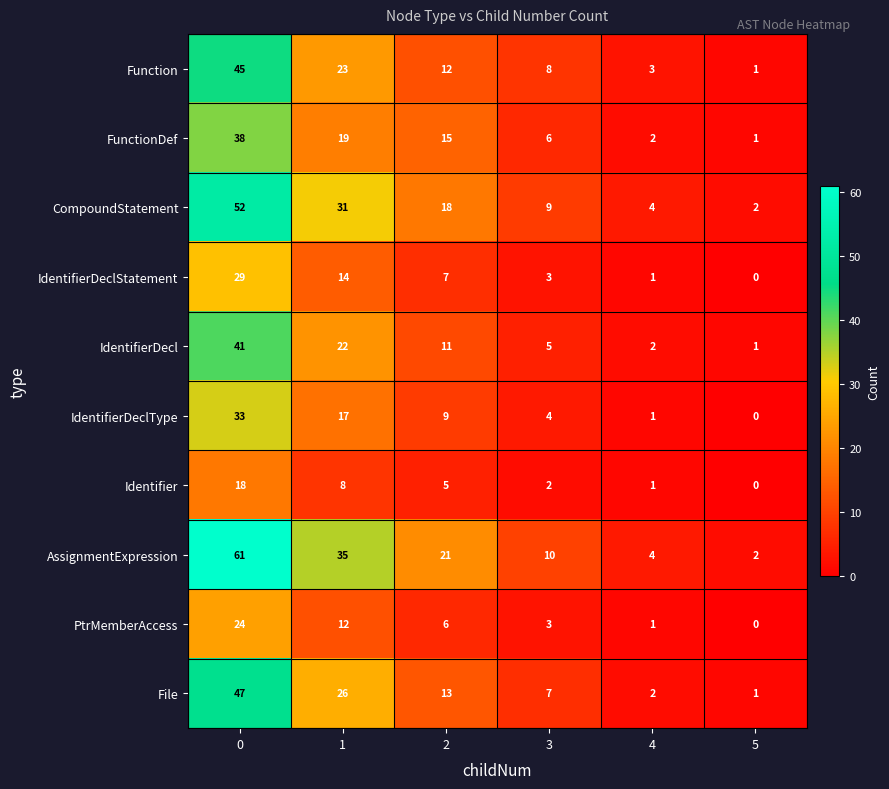

How many data points in File are less than 13?

3